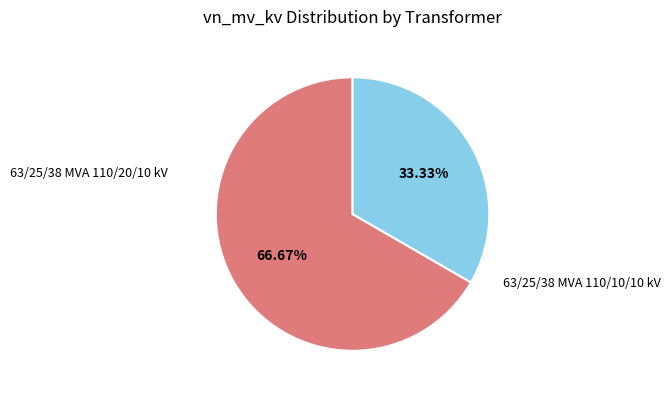

Does any single category account for the majority?

Yes